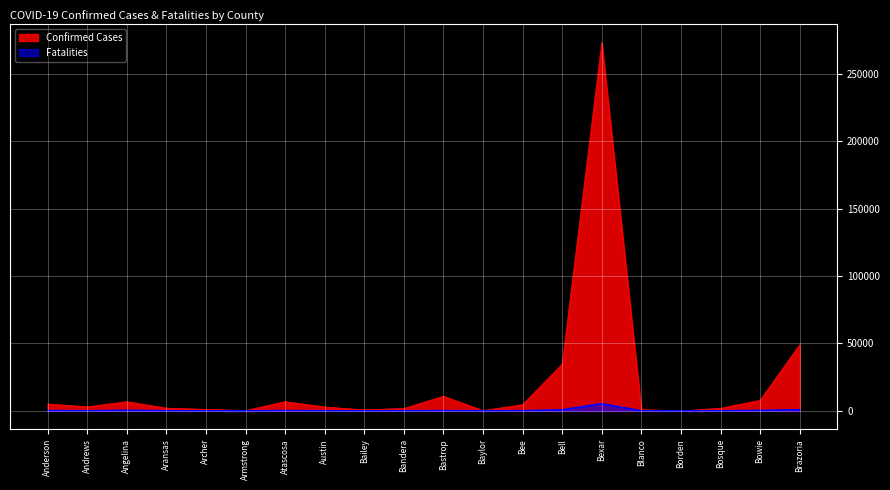

Which category has the lowest value across all series?

Borden